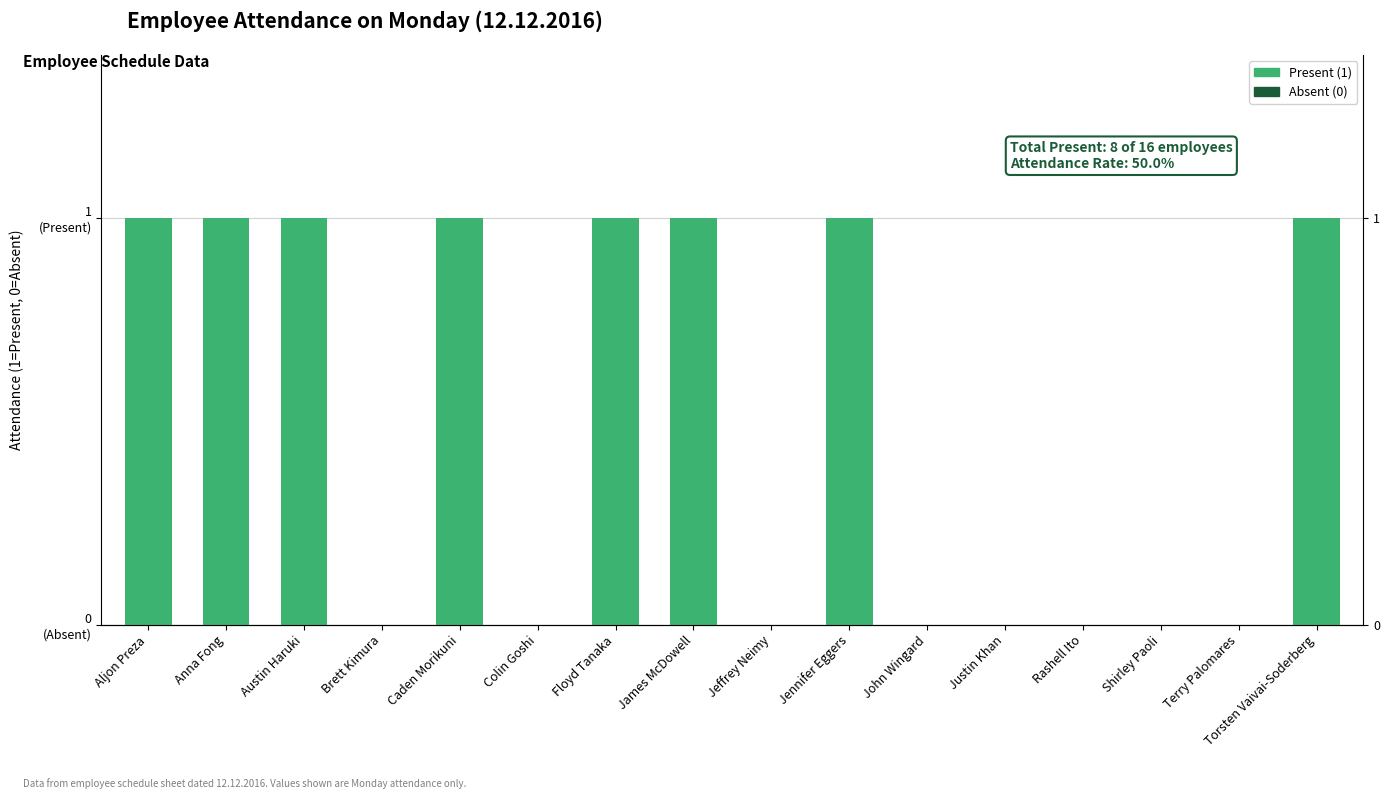

Approximately how many times larger is the value at Jennifer Eggers compared to Caden Morikuni?

1.0